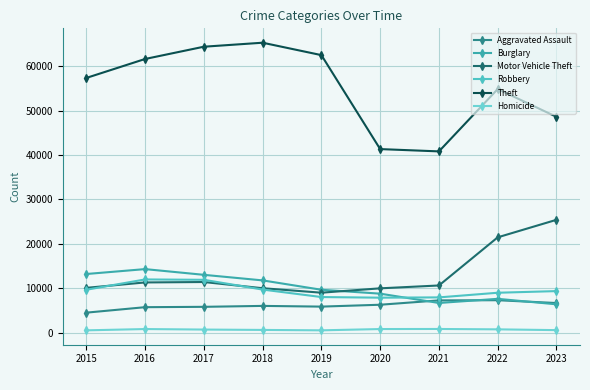

Does the chart have visible grid lines?

Yes